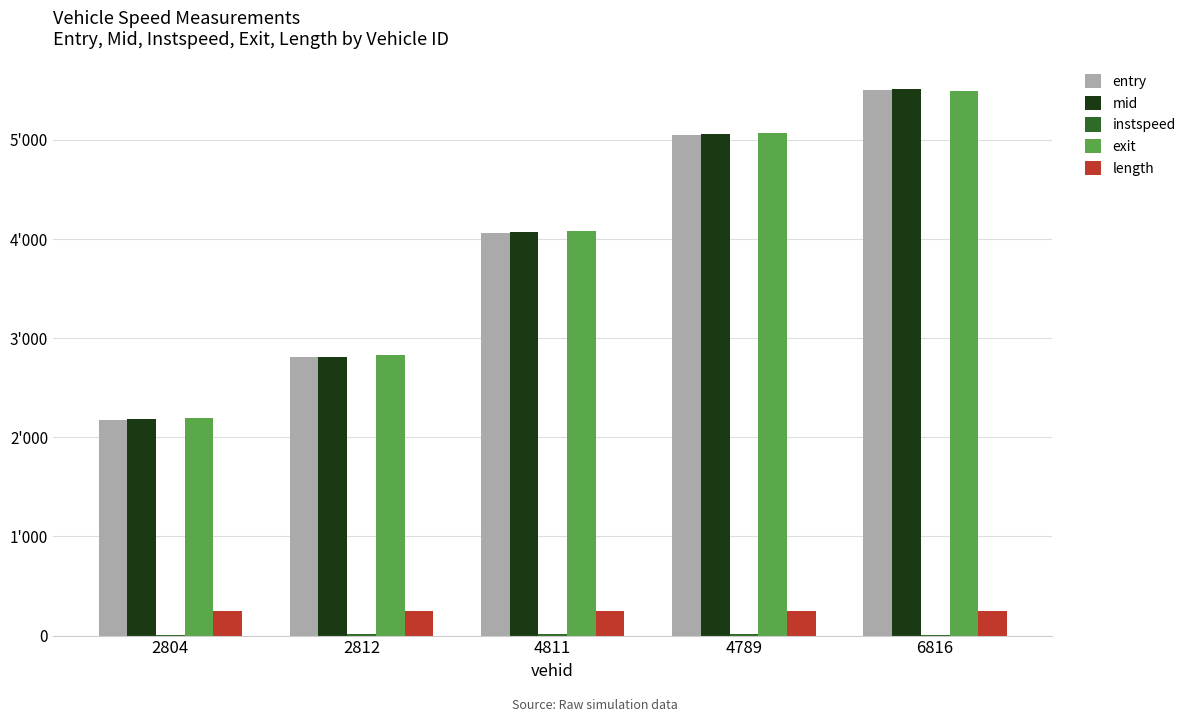

What is the sum of all mid values?

19654.6